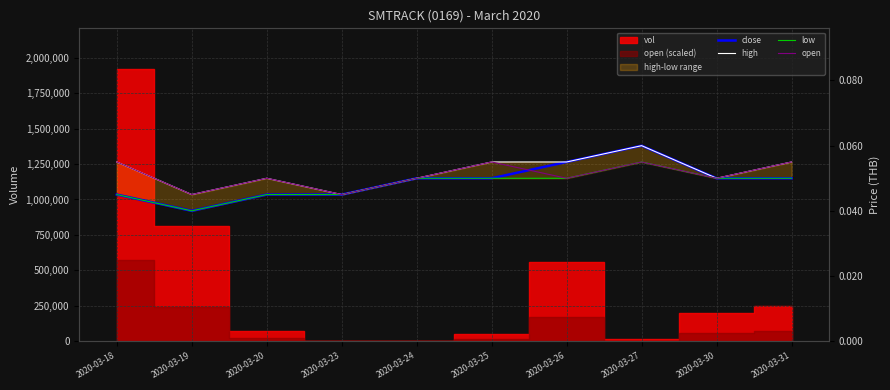

Reading left to right, transcribe all the data shown in this chart.

close: 0.0	0.0	0.0	0.0	0.1	0.1	0.1	0.1	0.1	0.1
high: 0.1	0.0	0.1	0.0	0.1	0.1	0.1	0.1	0.1	0.1
low: 0.0	0.0	0.0	0.0	0.1	0.1	0.1	0.1	0.1	0.1
open: 0.1	0.0	0.1	0.0	0.1	0.1	0.1	0.1	0.1	0.1